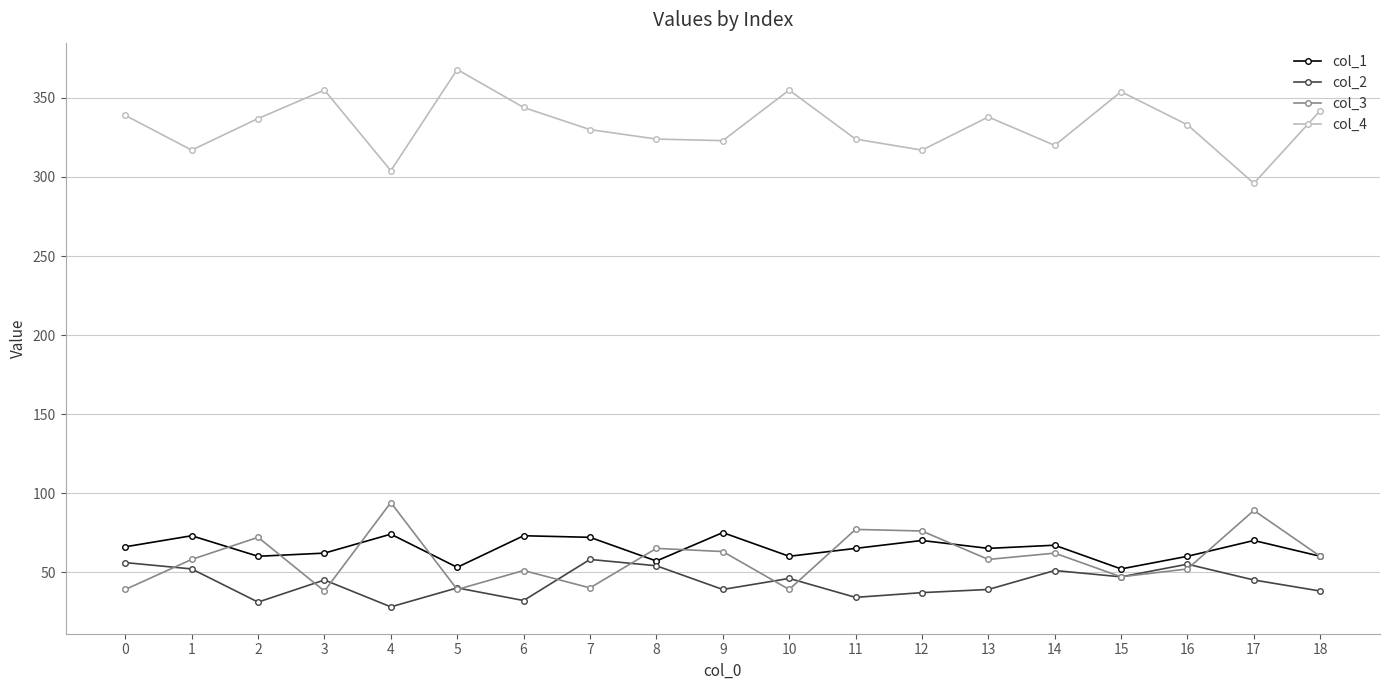

Is this an area chart (filled region under the line)?

No